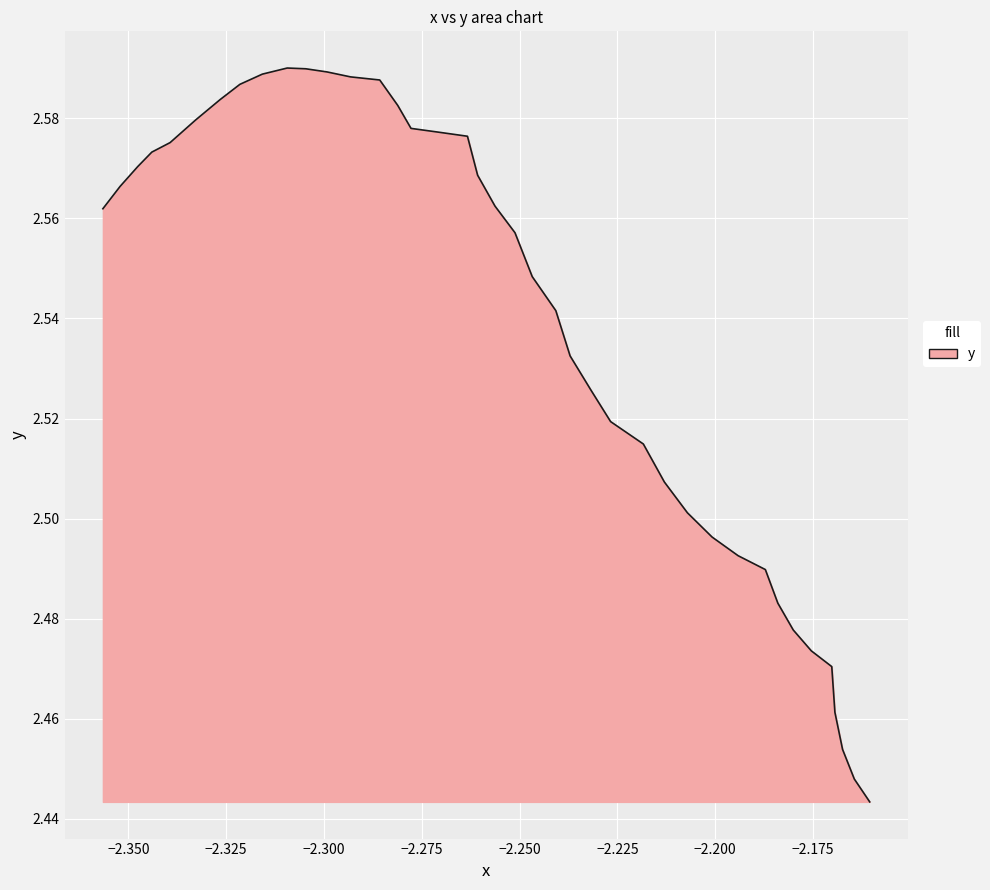

What is the difference between the maximum and minimum values?

0.1